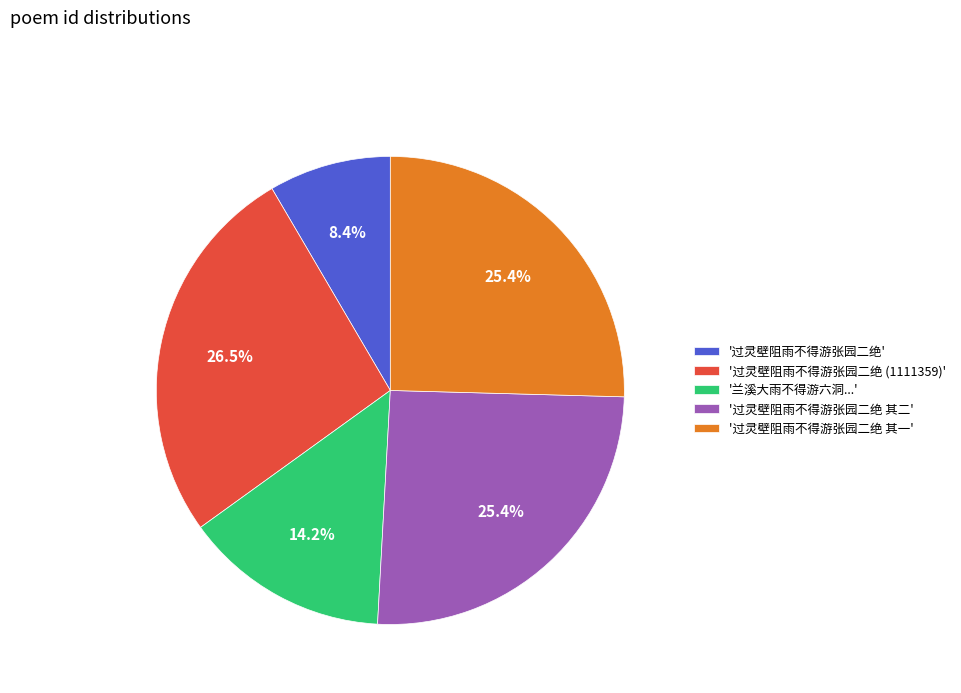

What percentage do '兰溪大雨不得游六洞...' and '过灵壁阻雨不得游张园二绝 (1111359)' together represent?

40.7%